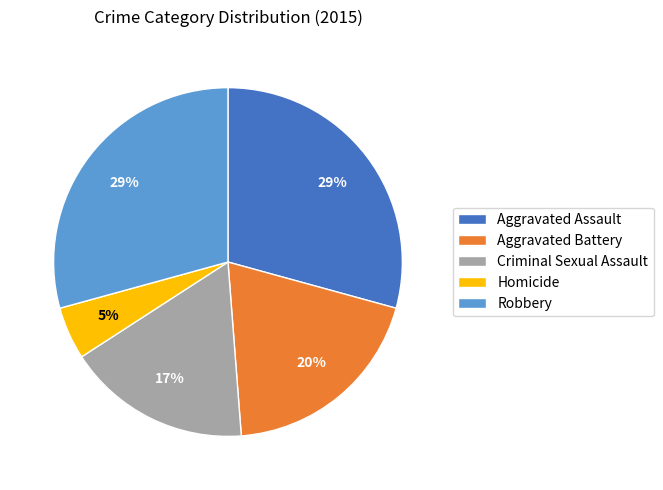

What is the smallest slice in the pie chart?

Homicide